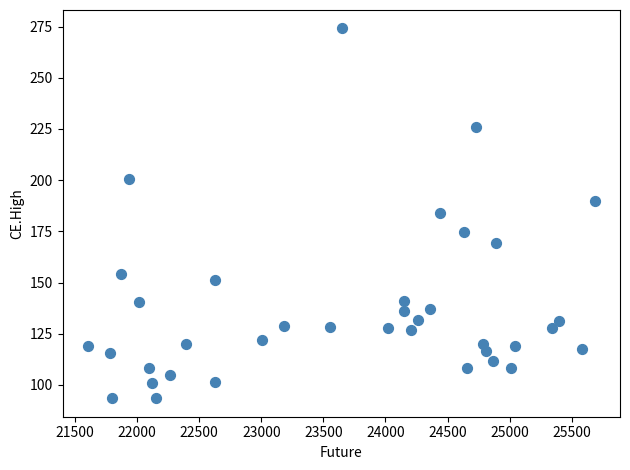

What is the range of X values (max minus min)?

4082.5